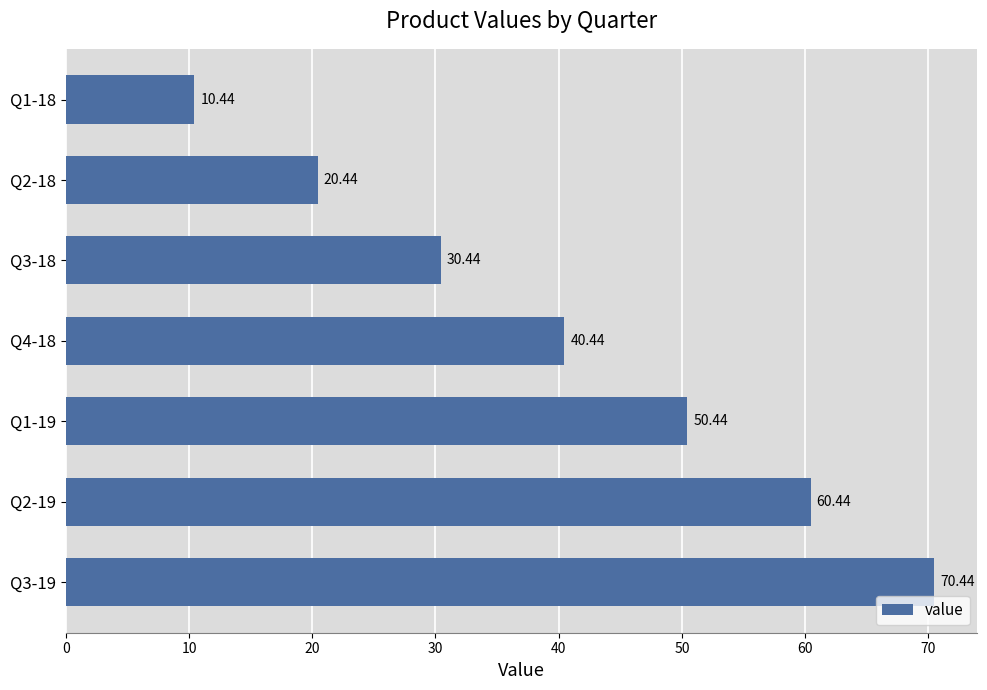

List the labels in order of value, largest first.

Q3-19, Q2-19, Q1-19, Q4-18, Q3-18, Q2-18, Q1-18